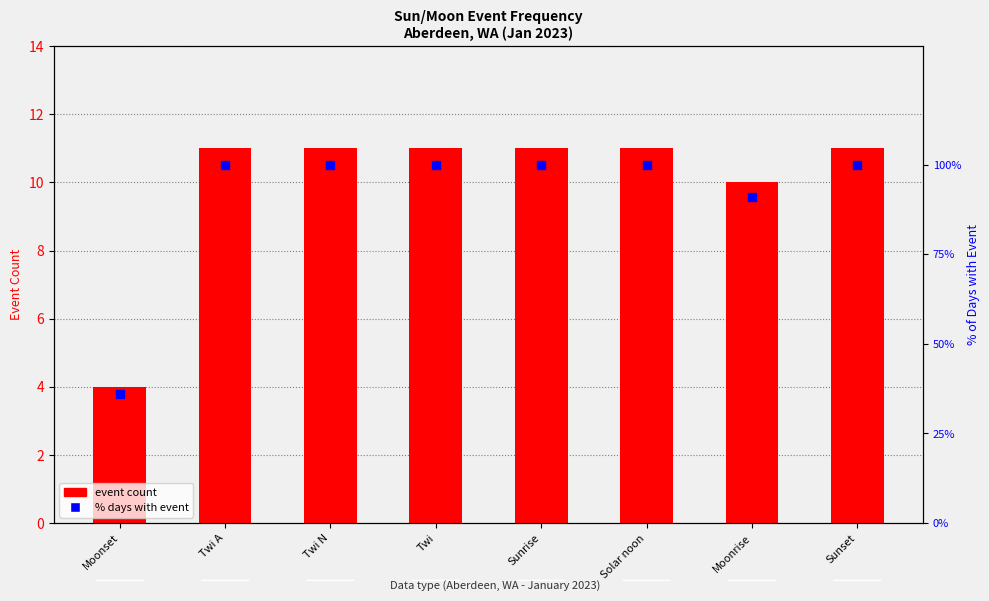

What is the total value across all series at Sunset?

111